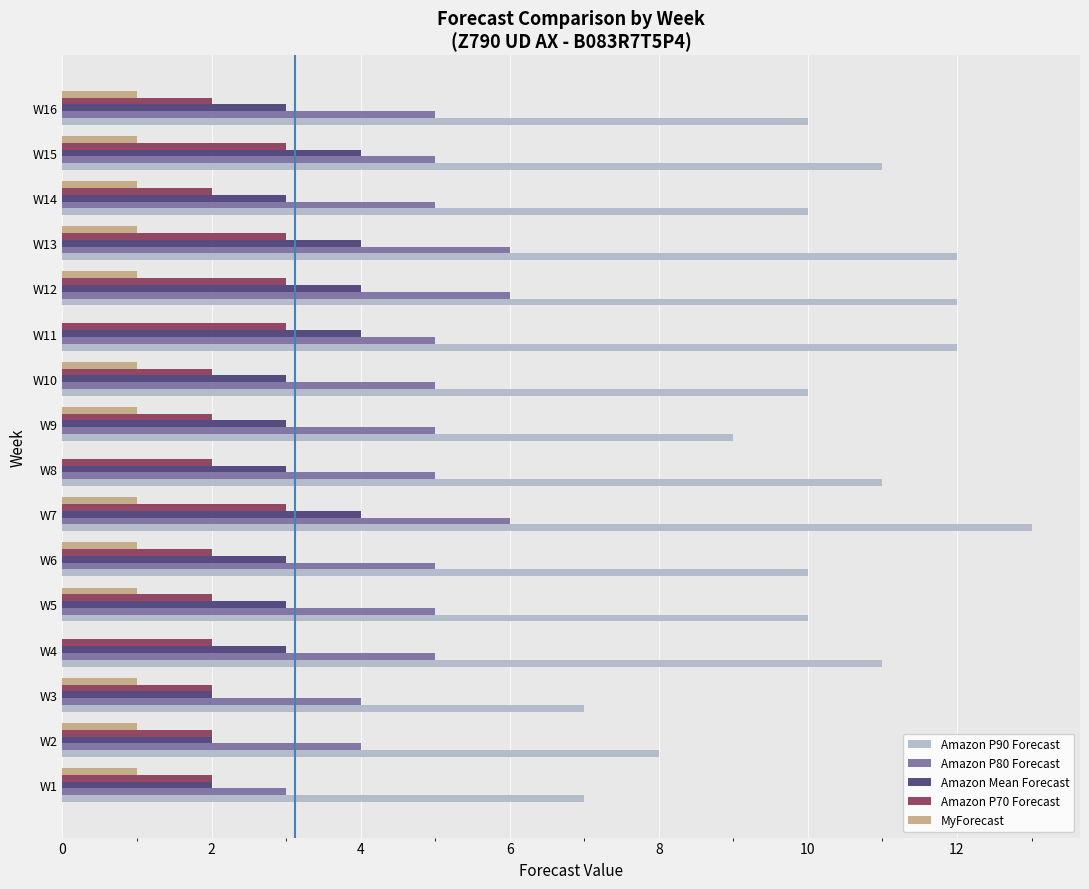

Is it true that Amazon P90 Forecast equals 5 at W10?

False